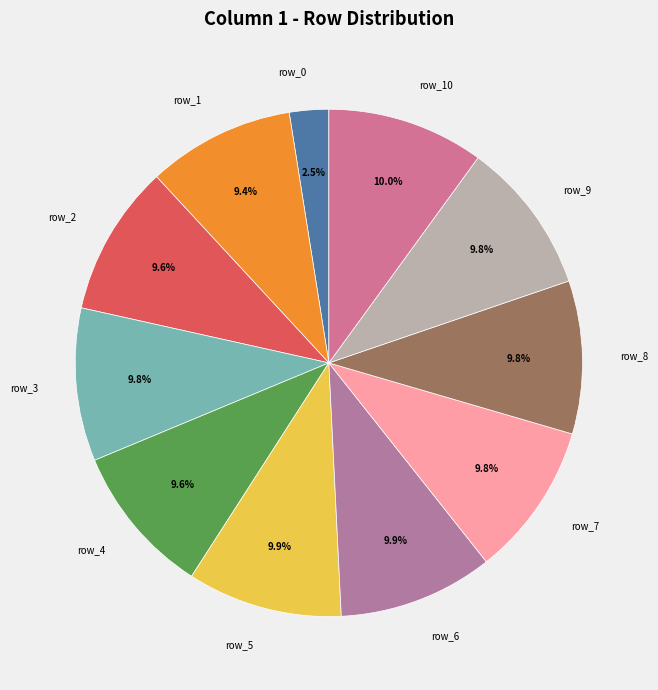

How many segments does this pie chart have?

11